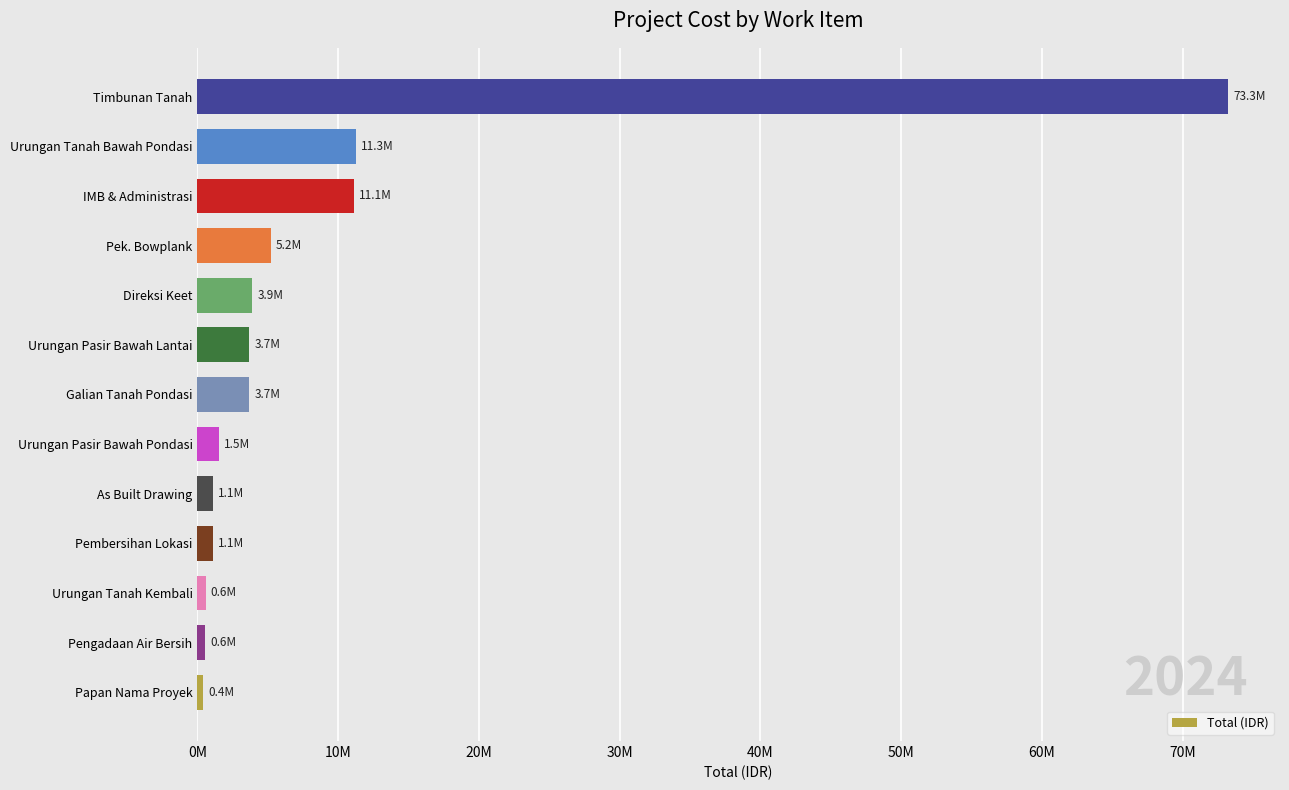

What is the difference between the maximum and minimum values?

72866513.3